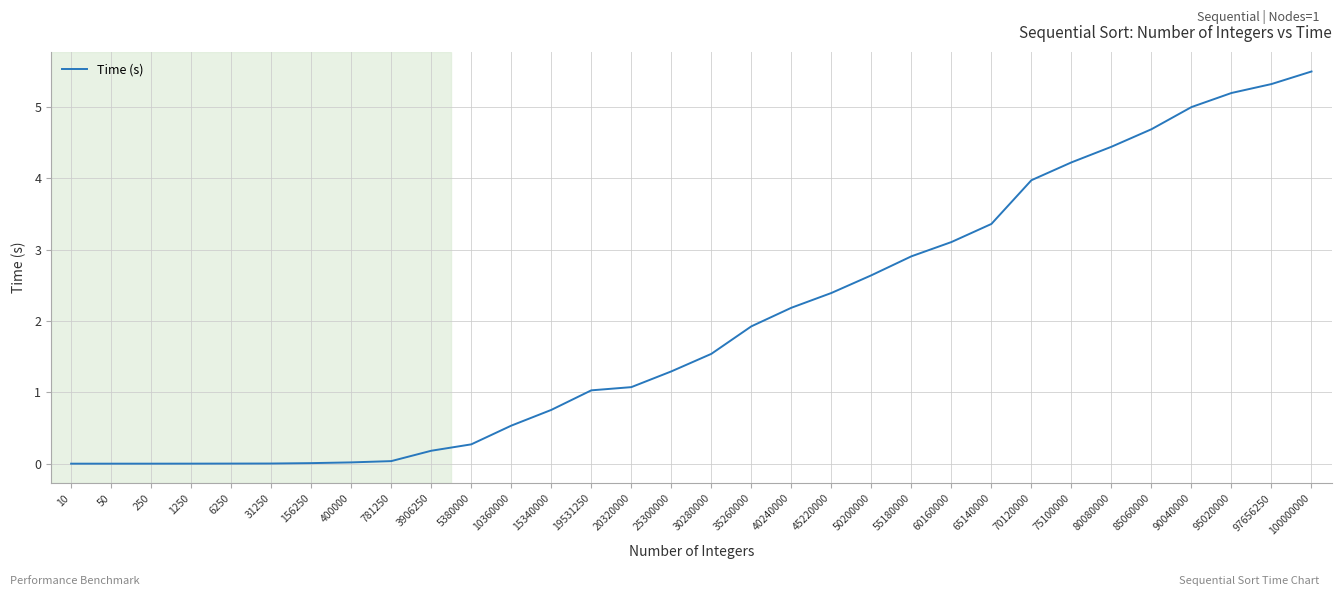

Which label corresponds to the largest value in the chart?

100000000